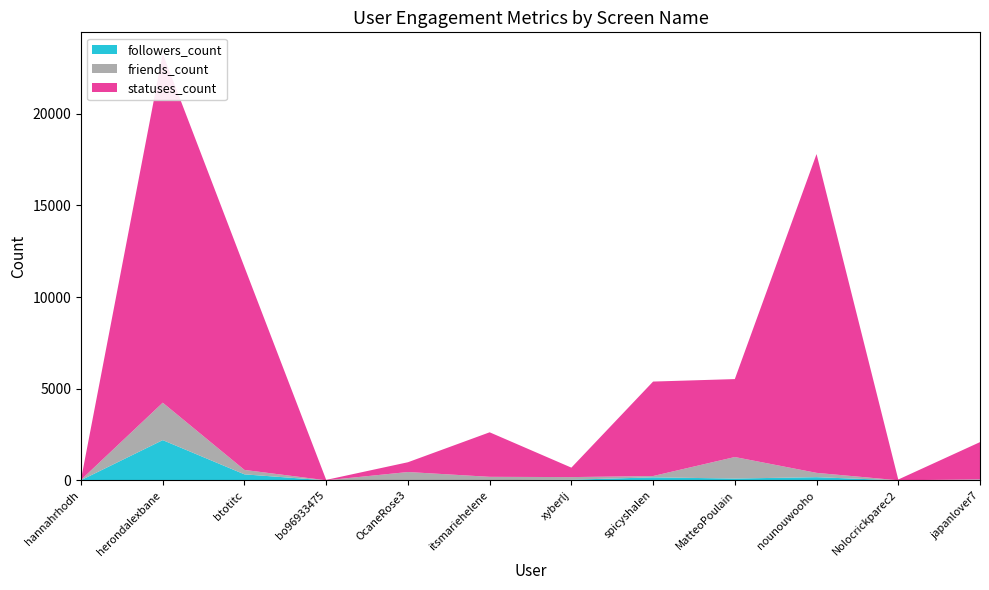

Reading left to right, what are all the values shown in this chart?

followers_count: hannahrhodh=10	herondalexbane=2196	btotitc=328	bo96933475=0	OcaneRose3=16	itsmariehelene=13	xyberlj=35	spicyshalen=165	MatteoPoulain=100	nounouwooho=174	Nolocrickparec2=2	japanlover7=33
friends_count: hannahrhodh=20	herondalexbane=2042	btotitc=242	bo96933475=4	OcaneRose3=440	itsmariehelene=181	xyberlj=144	spicyshalen=72	MatteoPoulain=1174	nounouwooho=236	Nolocrickparec2=3	japanlover7=21
statuses_count: hannahrhodh=20	herondalexbane=19043	btotitc=11066	bo96933475=22	OcaneRose3=533	itsmariehelene=2429	xyberlj=516	spicyshalen=5154	MatteoPoulain=4252	nounouwooho=17394	Nolocrickparec2=42	japanlover7=2033